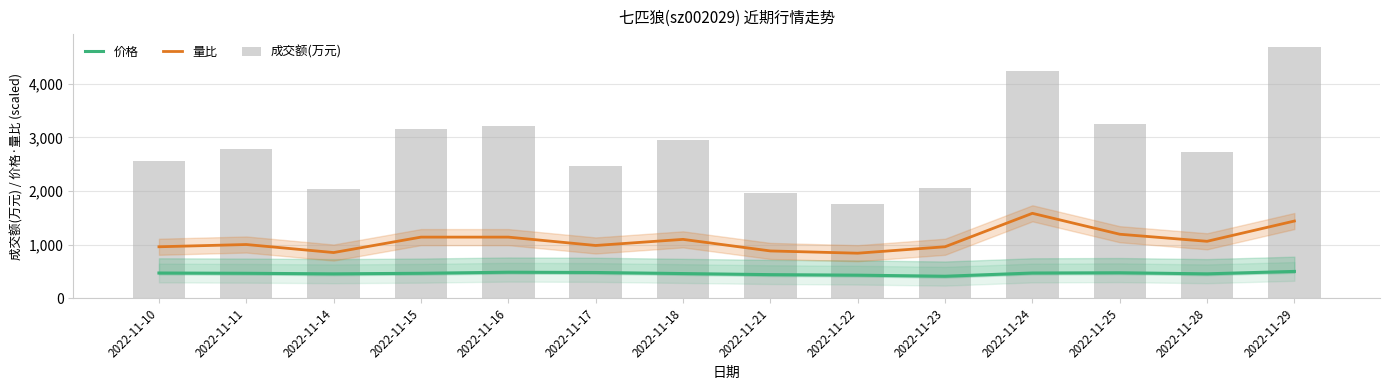

True or false: 价格 and 量比 cross at least once.

False